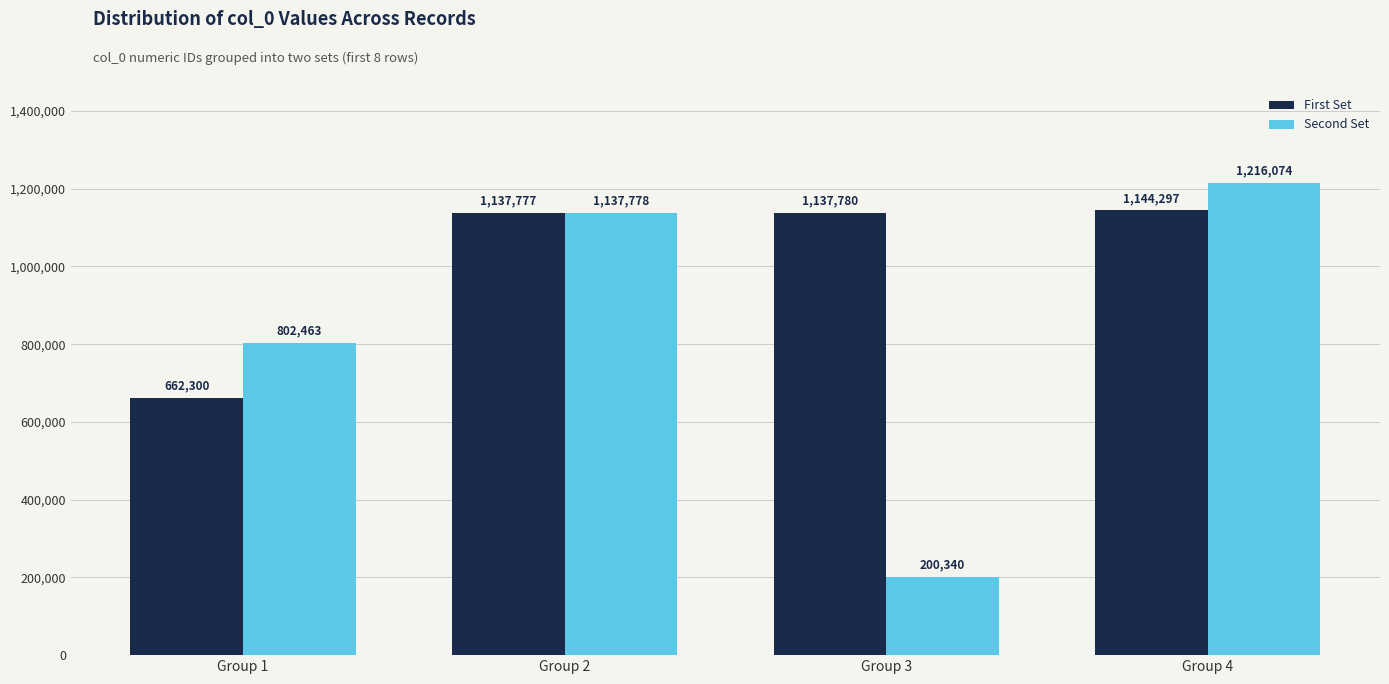

At how many categories does at least one series exceed 1043295?

3